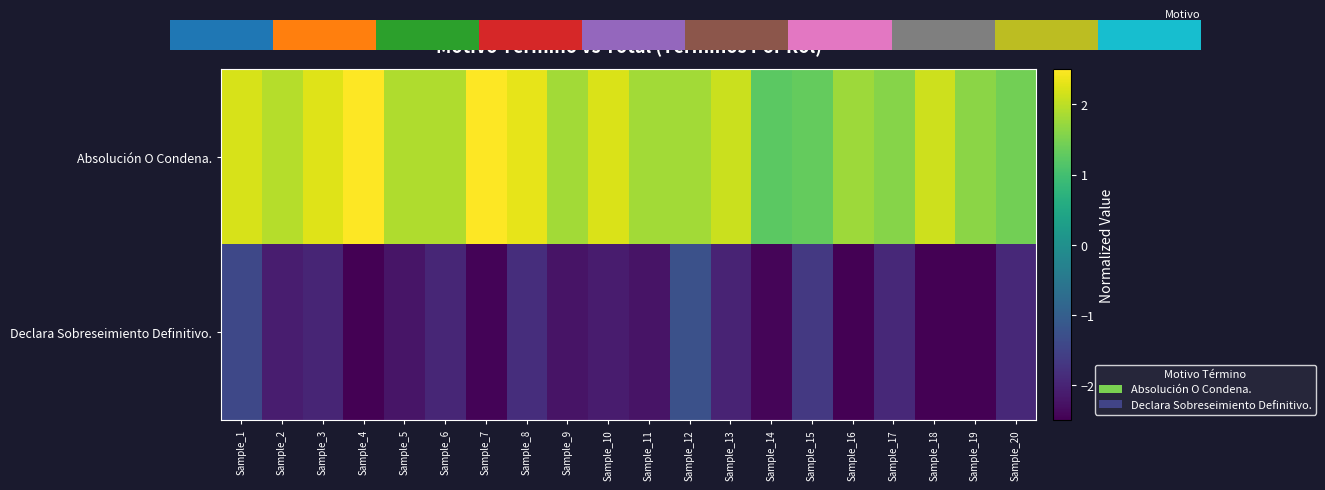

Which category has the lowest value in the Declara Sobreseimiento Definitivo. series?

Sample_4